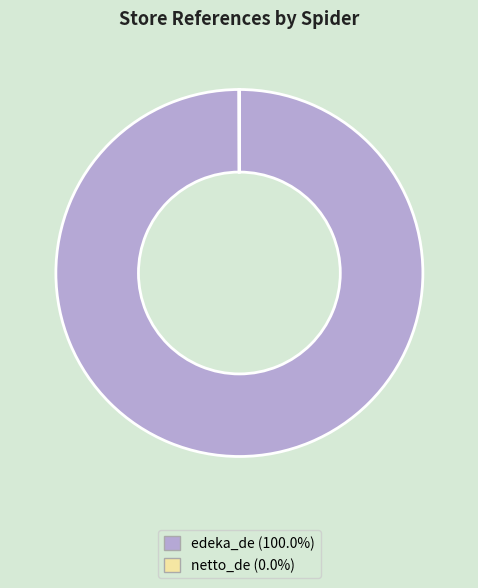

Which category has the biggest portion of the pie?

edeka_de